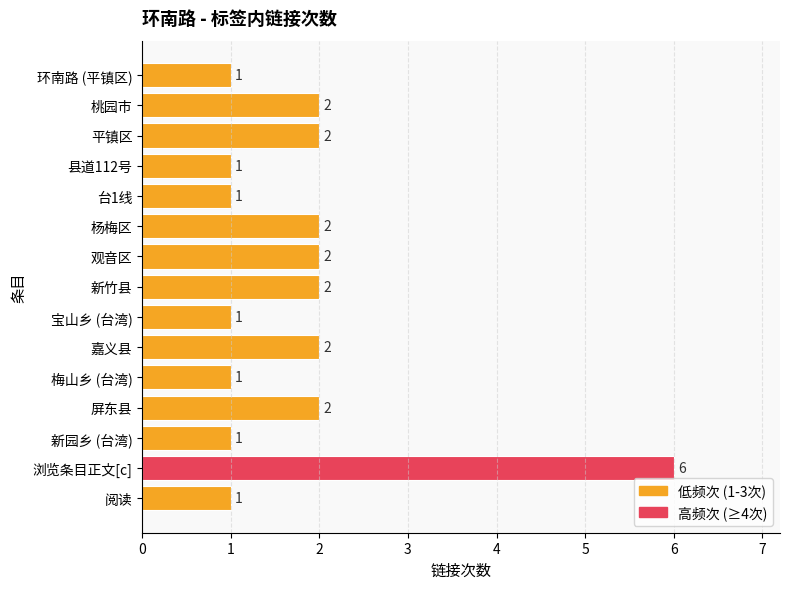

The chart shows a value of 1 at 台1线. True or false?

True